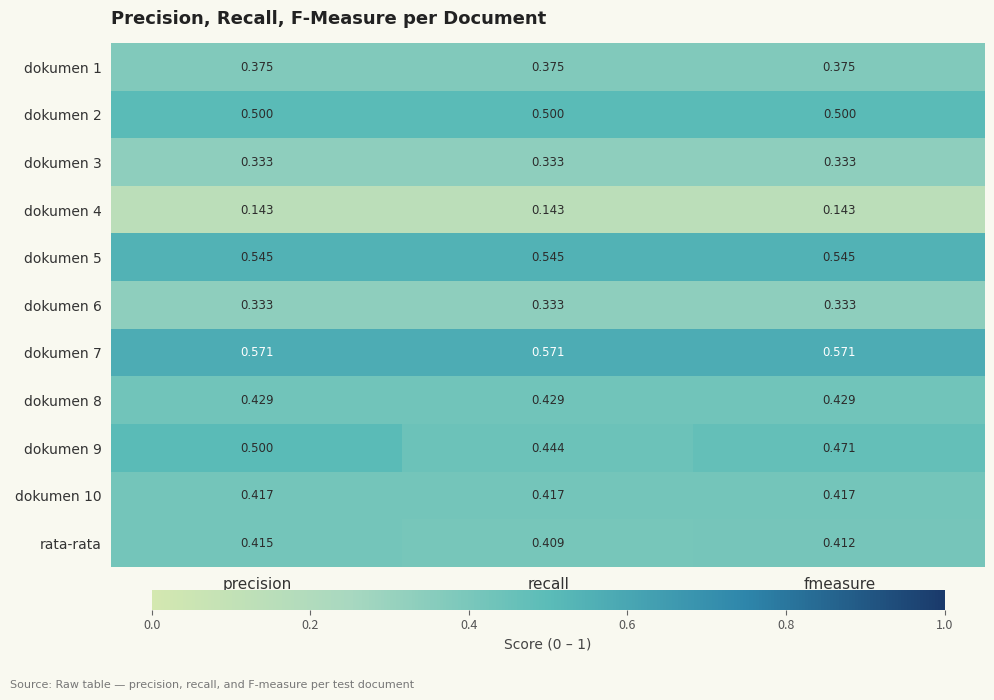

At which category is the sum across all series the highest?

precision